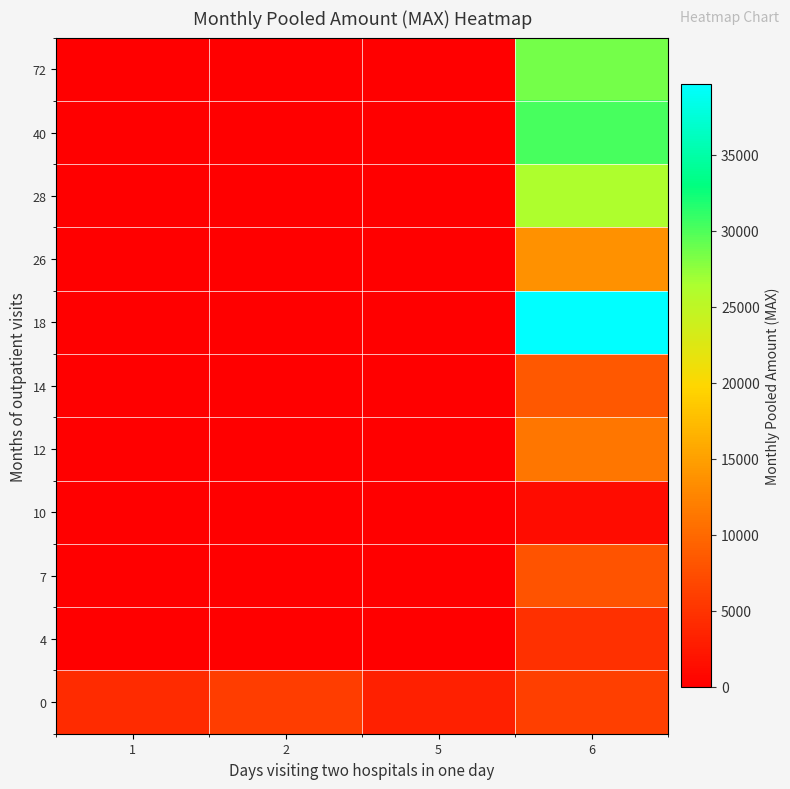

Rank the series at 2 from lowest to highest value.

4, 7, 10, 12, 14, 18, 26, 28, 40, 72, 0